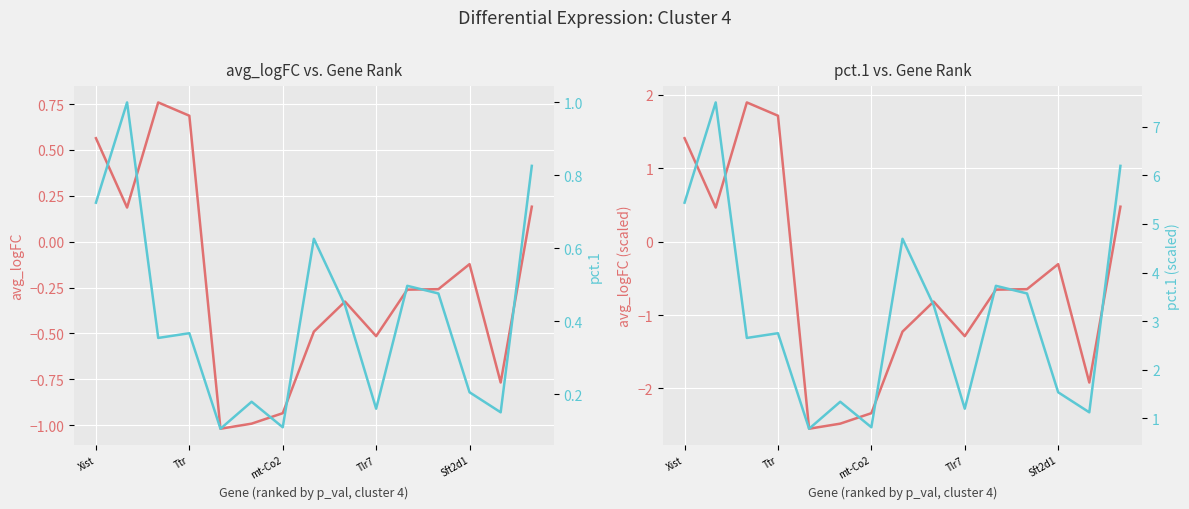

Is it true that avg_logFC (scaled) equals -1.0 at 13?

False